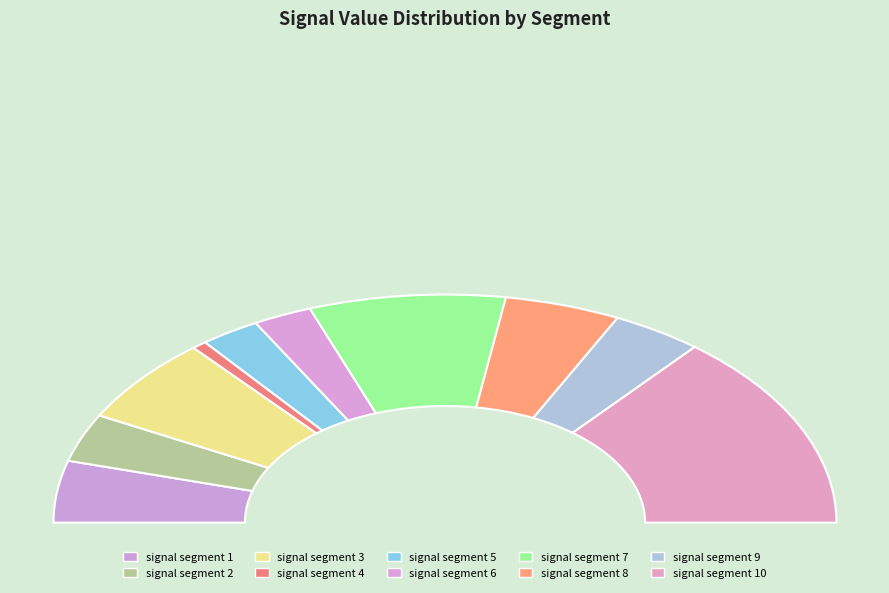

Combined, do signal segment 1 and signal segment 3 account for over 50%?

No